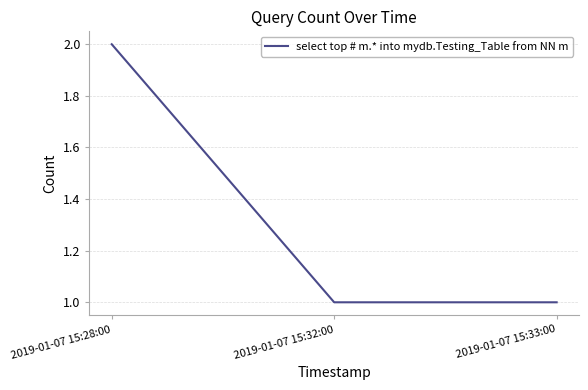

Read the value at 2019-01-07 15:32:00.

1